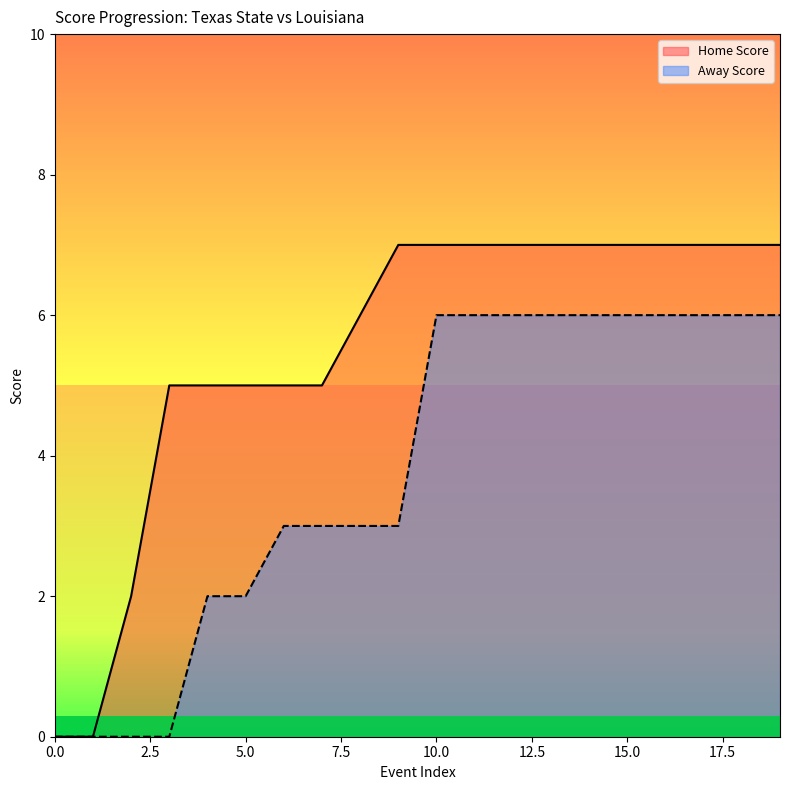

What is the value of the Home Score point at the 11th from the left?

7